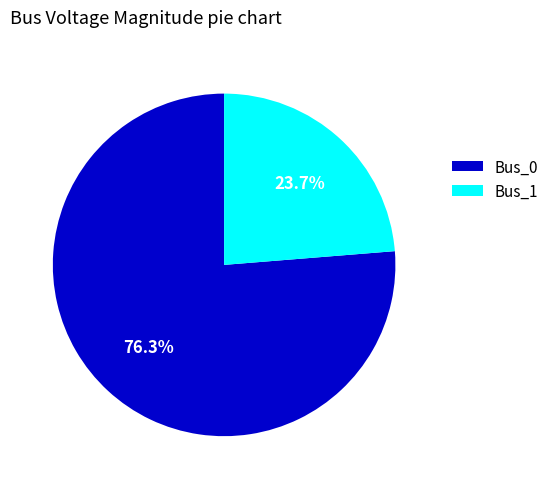

Which category accounts for the majority?

Bus_0